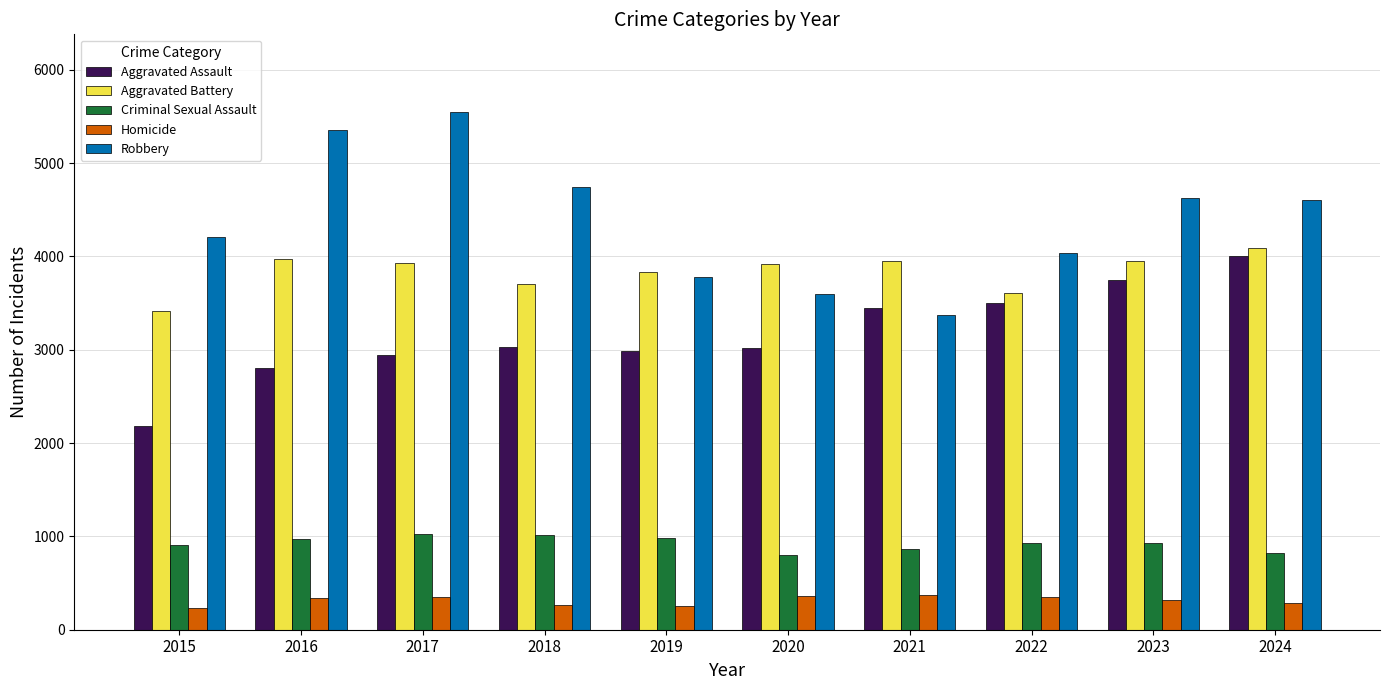

Are the bars horizontal?

No